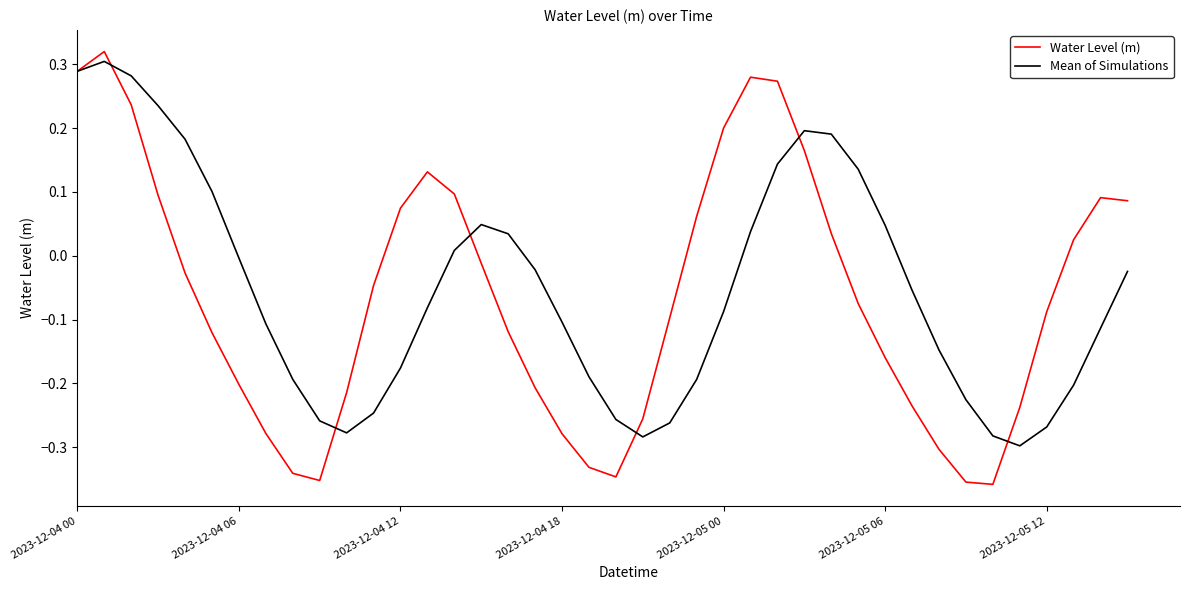

What are all the series names shown in the legend?

Water Level (m), Mean of Simulations